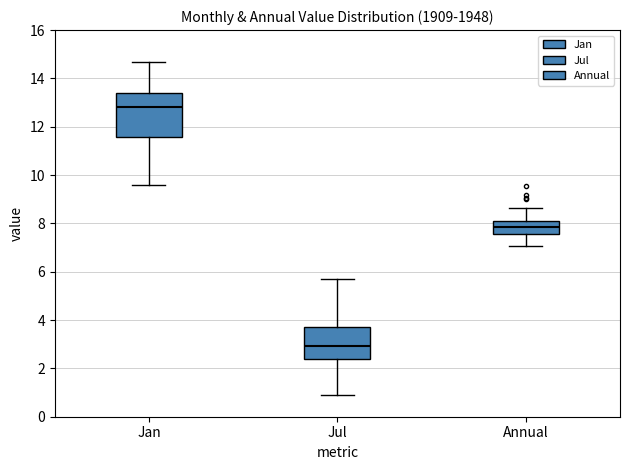

Reading left to right, read every box against the y-axis: the position of its median line, the range the box covers, and the ends of its whiskers. The values are not printed on the chart, so give them approximately, as read against the axis.

Jan: median 12.8, box 11.6 to 13.4, whiskers 9.6 to 14.6
Jul: median 3.0, box 2.4 to 3.8, whiskers 0.8 to 5.6
Annual: median 7.8, box 7.6 to 8.0, whiskers 7.0 to 8.6